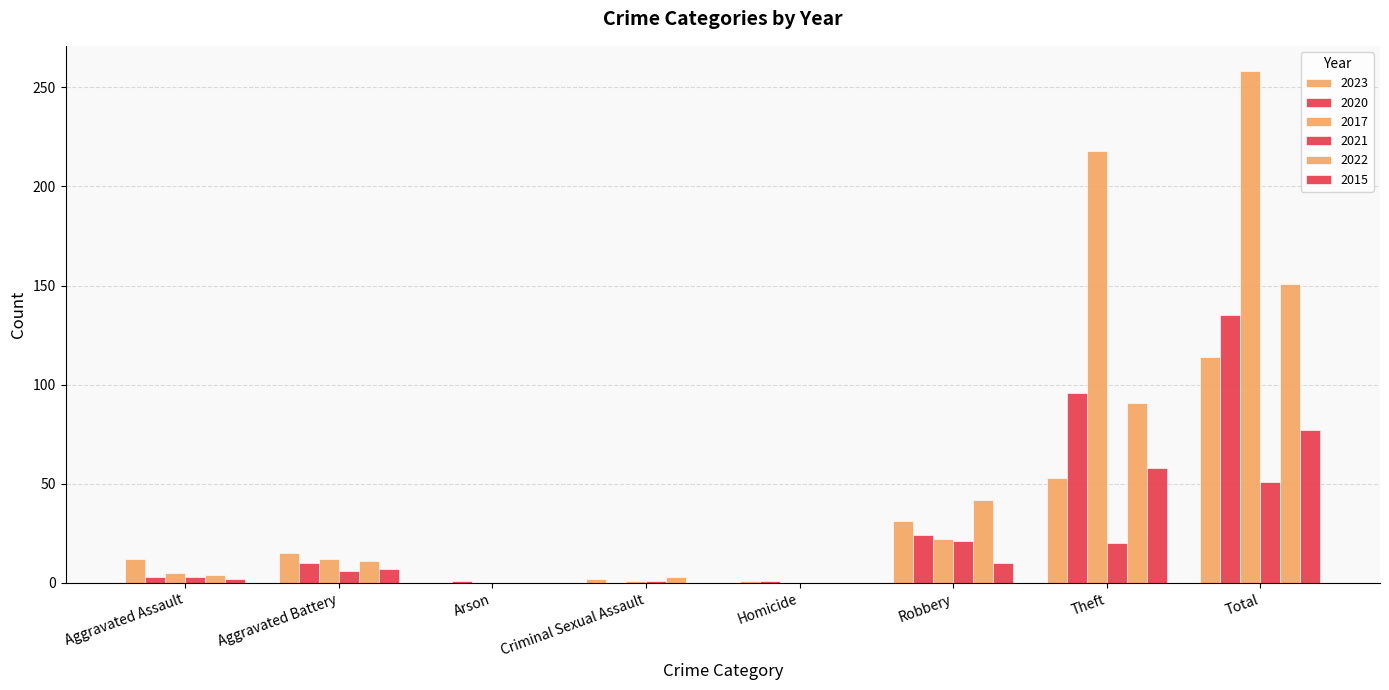

Which series has the largest total across all categories?

2017